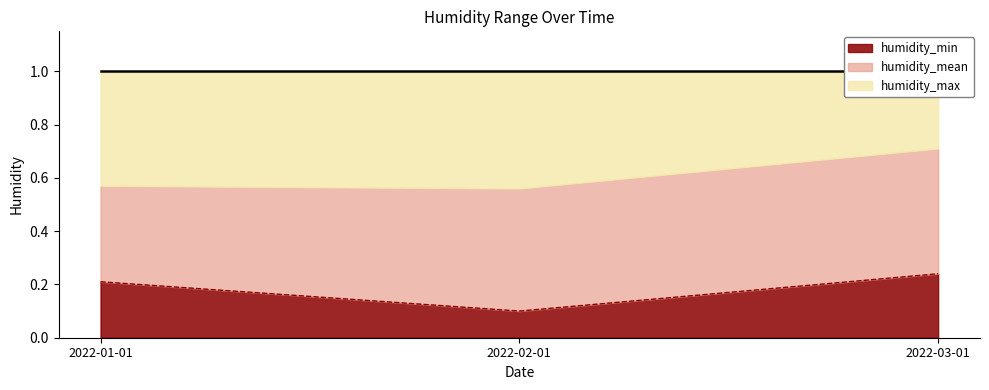

What is the label of the 1st point from the right?

2022-03-01